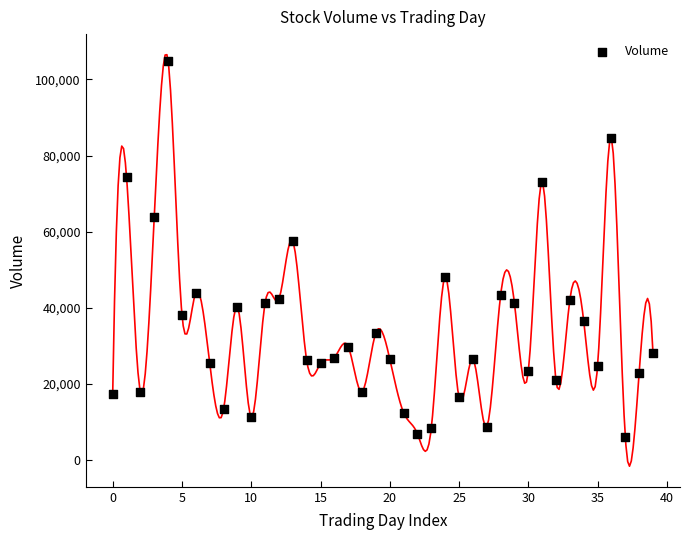

What is the range of Y values (max minus min)?

98629